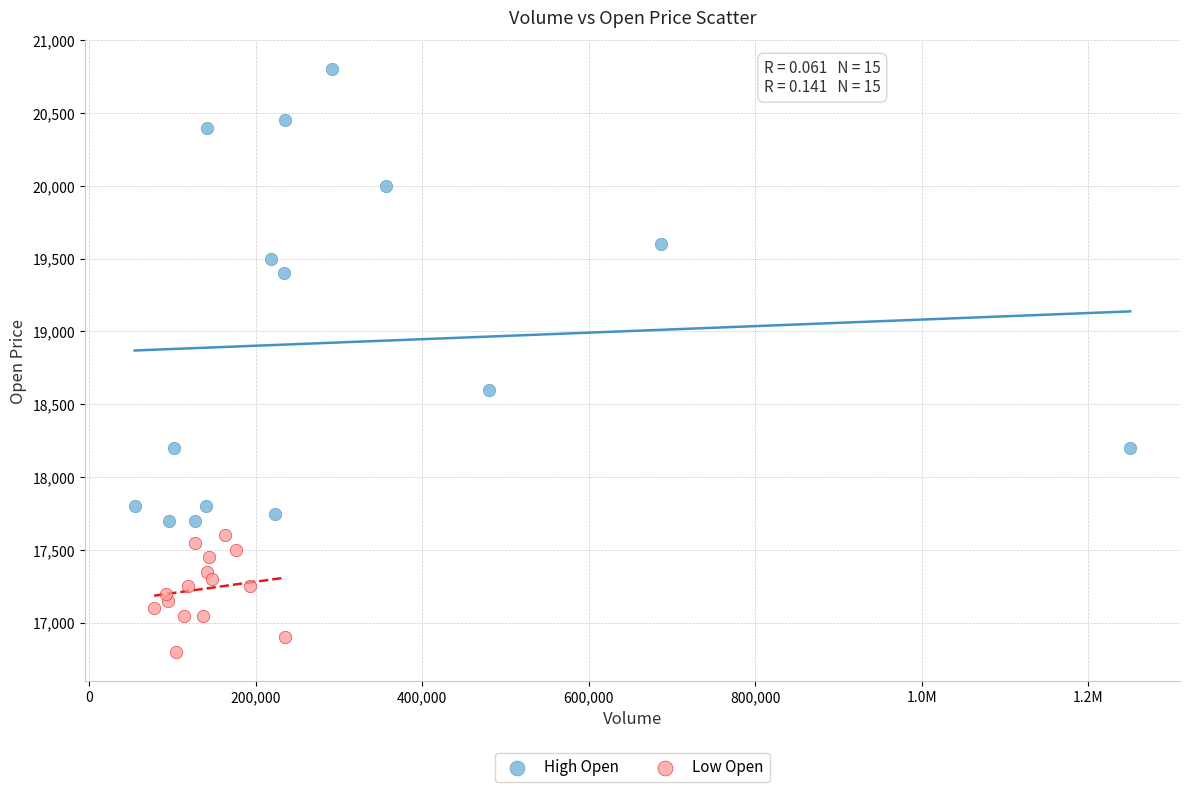

Which series contains the lowest Y value?

Low Open